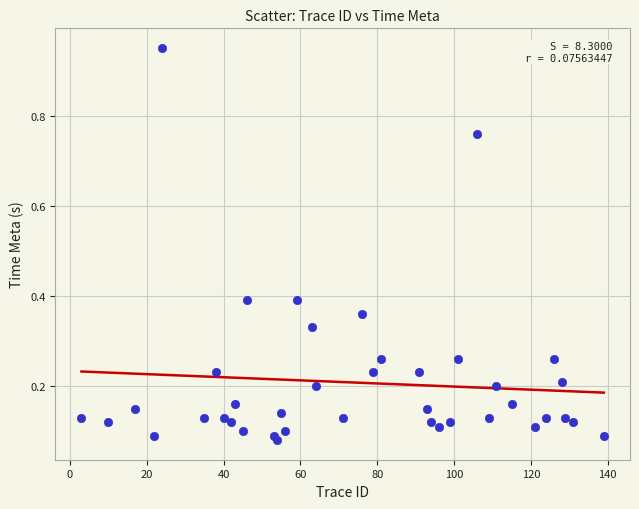

What is the range of X values (max minus min)?

136.0